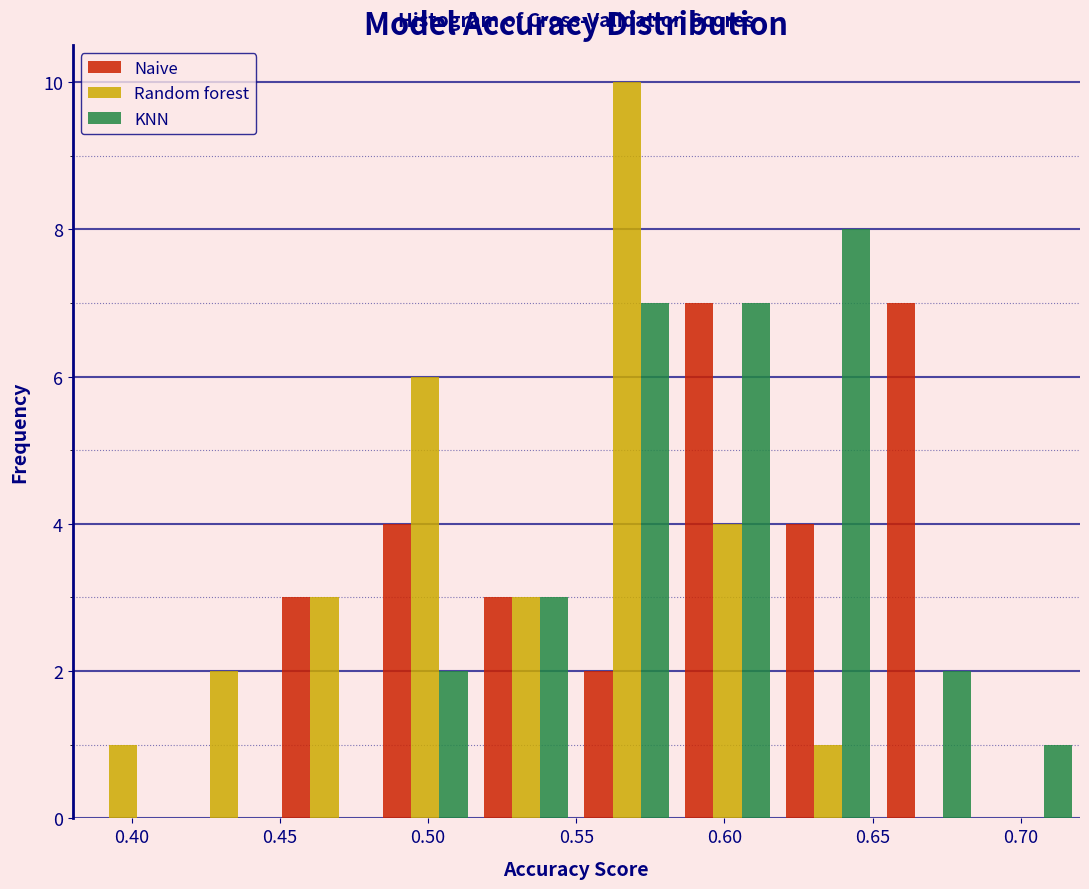

Reading left to right, transcribe this chart: for each range on the x-axis, give the height of each series' bar. Neither the bar edges nor the heights are printed on the chart, so give them approximately, as read against the axes.

0.380 to 0.414: Naive=0	Random forest=1	KNN=0
0.414 to 0.448: Naive=0	Random forest=2	KNN=0
0.448 to 0.482: Naive=3	Random forest=3	KNN=0
0.482 to 0.516: Naive=4	Random forest=6	KNN=2
0.516 to 0.550: Naive=3	Random forest=3	KNN=3
0.550 to 0.584: Naive=2	Random forest=10	KNN=7
0.584 to 0.618: Naive=7	Random forest=4	KNN=7
0.618 to 0.652: Naive=4	Random forest=1	KNN=8
0.652 to 0.686: Naive=7	Random forest=0	KNN=2
0.686 to 0.720: Naive=0	Random forest=0	KNN=1